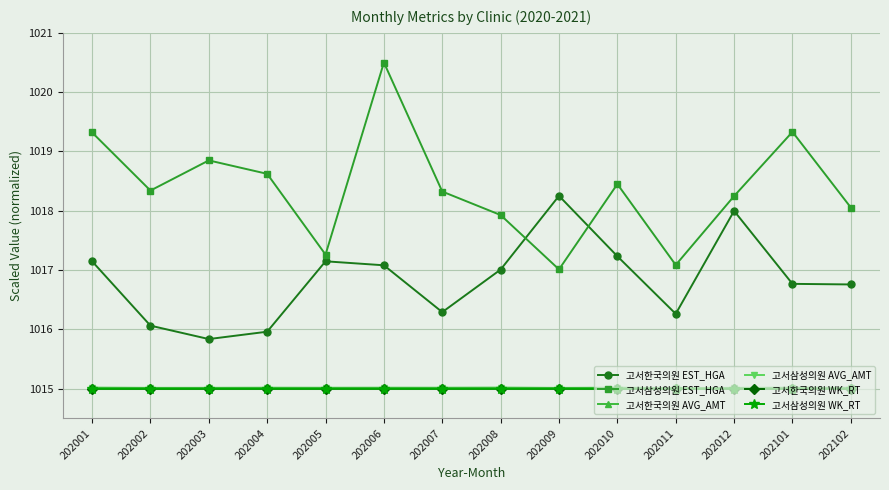

Which series has the widest spread of values?

고서삼성의원 EST_HGA